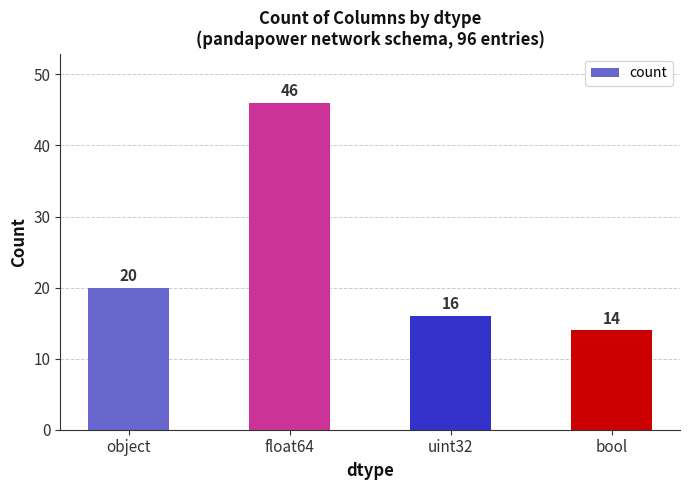

The chart shows a value of 77 at float64. True or false?

False